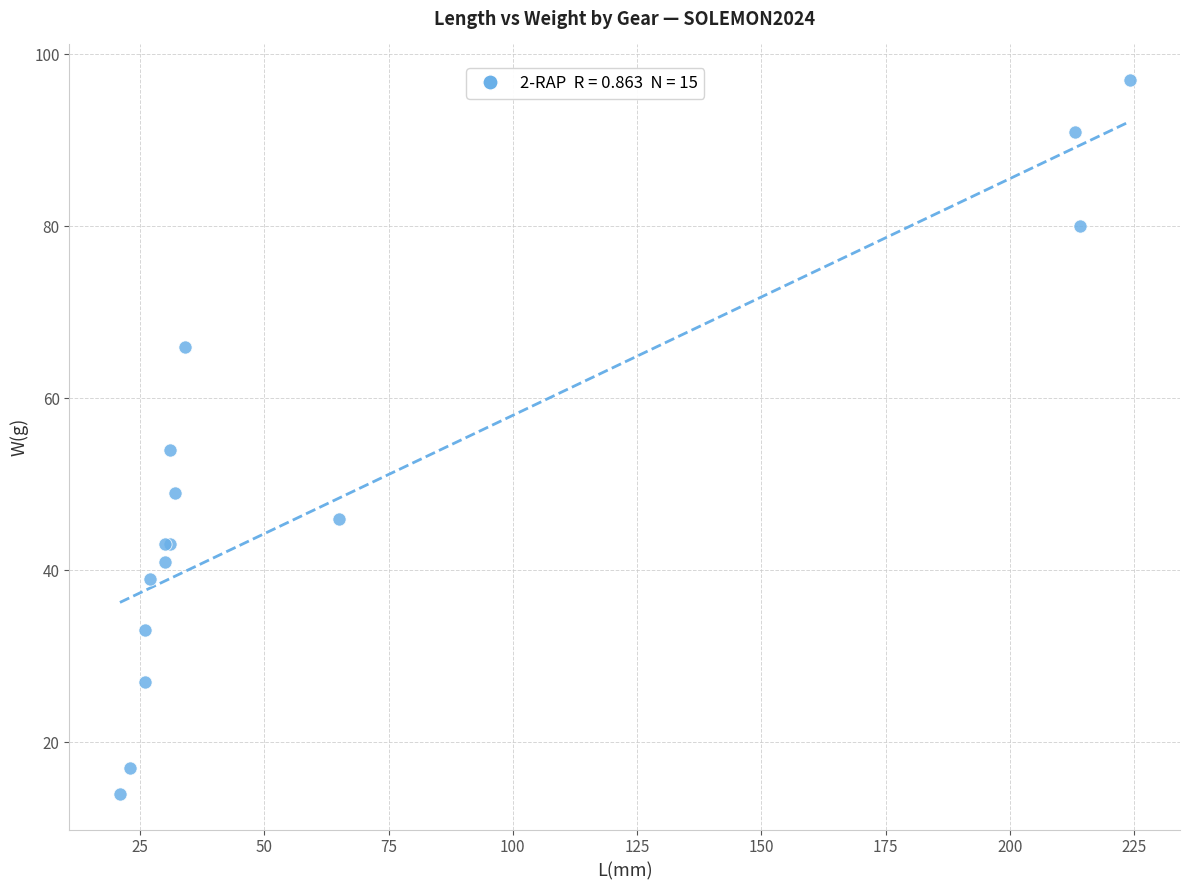

What Y value in the scatter plot is closest to 55?

54